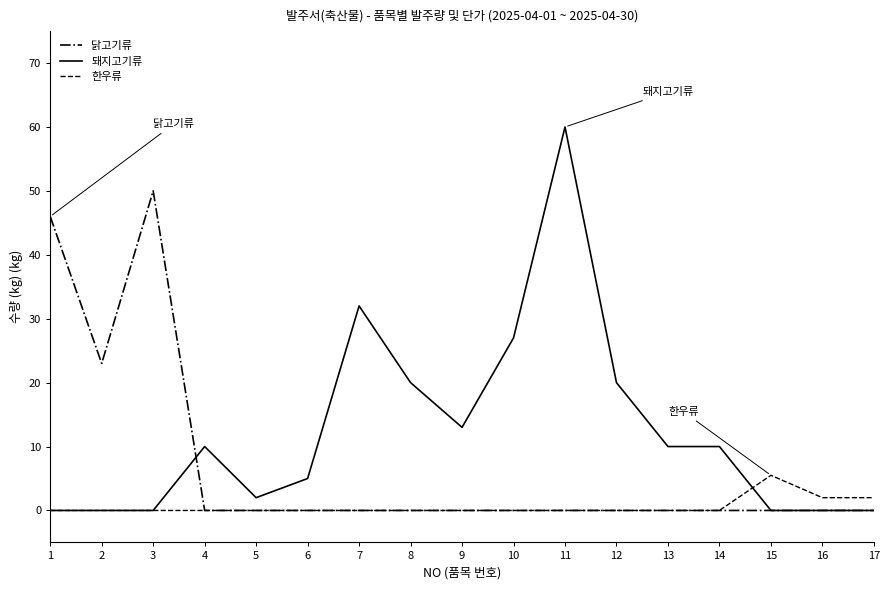

Rank the series by their maximum value, from lowest to highest.

한우류, 닭고기류, 돼지고기류